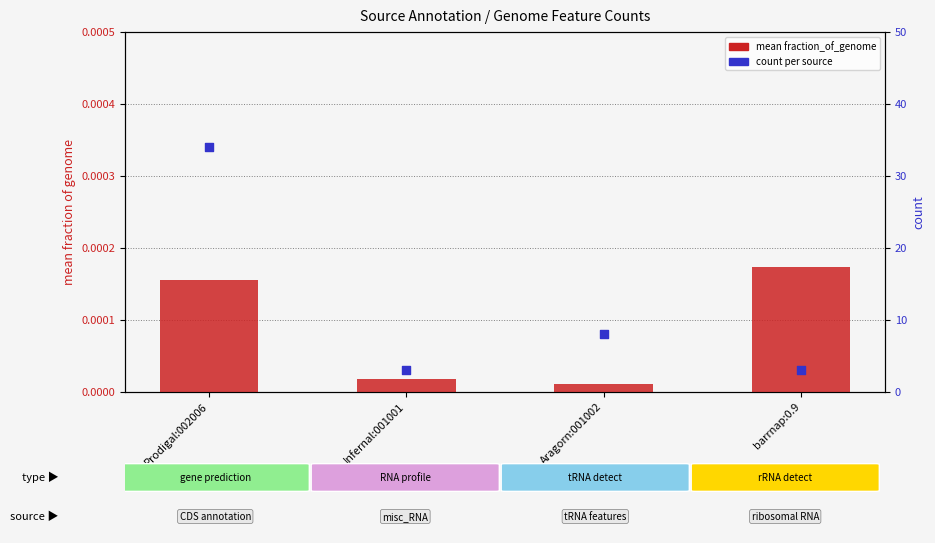

At how many categories does at least one series exceed 17?

1